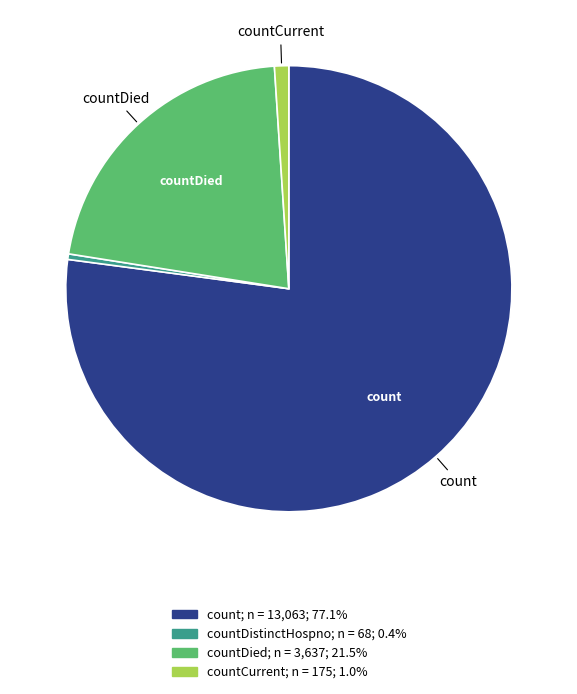

Is there a majority slice in this chart?

Yes